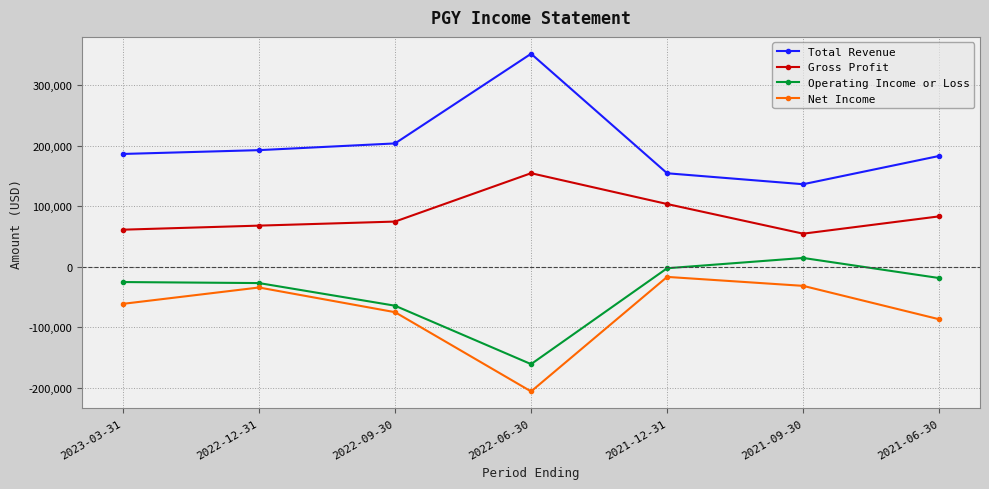

The value of Gross Profit at 2023-03-31 is 22289. True or false?

False